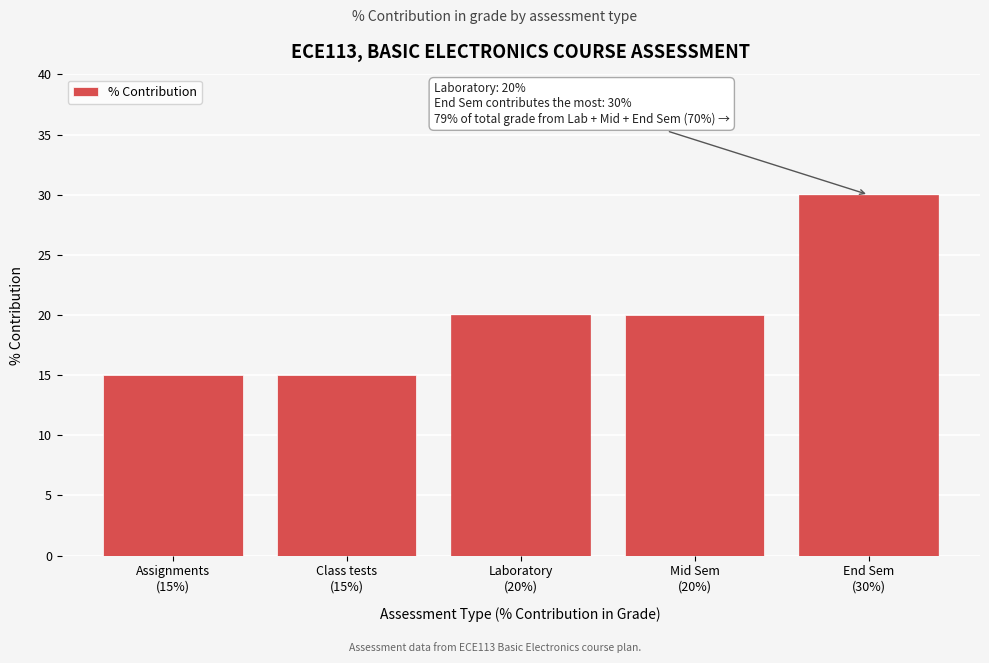

Reading right to left, extract all data points from this chart.

30	20	20	15	15